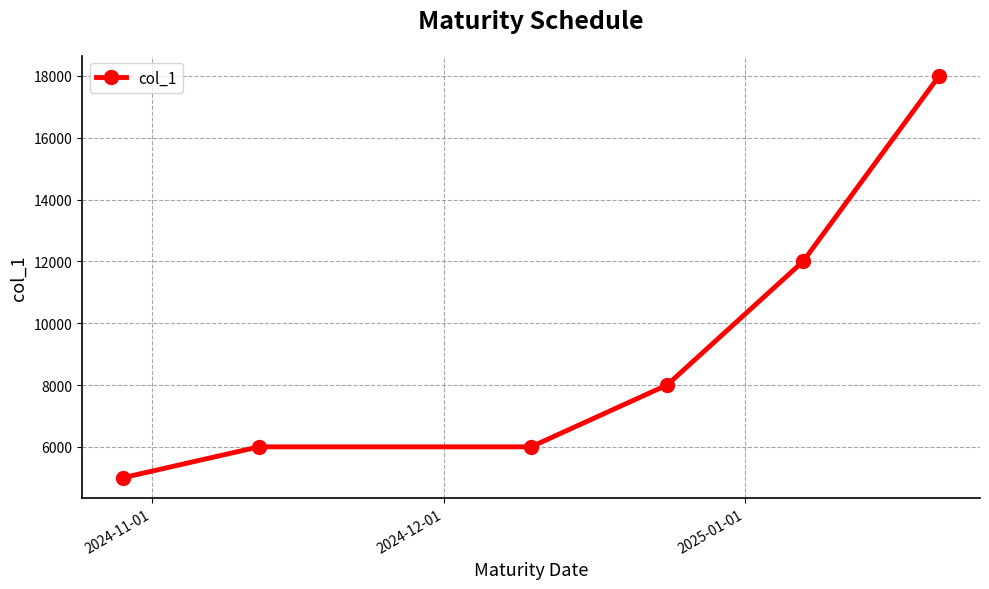

What is the value of the 3rd point from the left?

6000